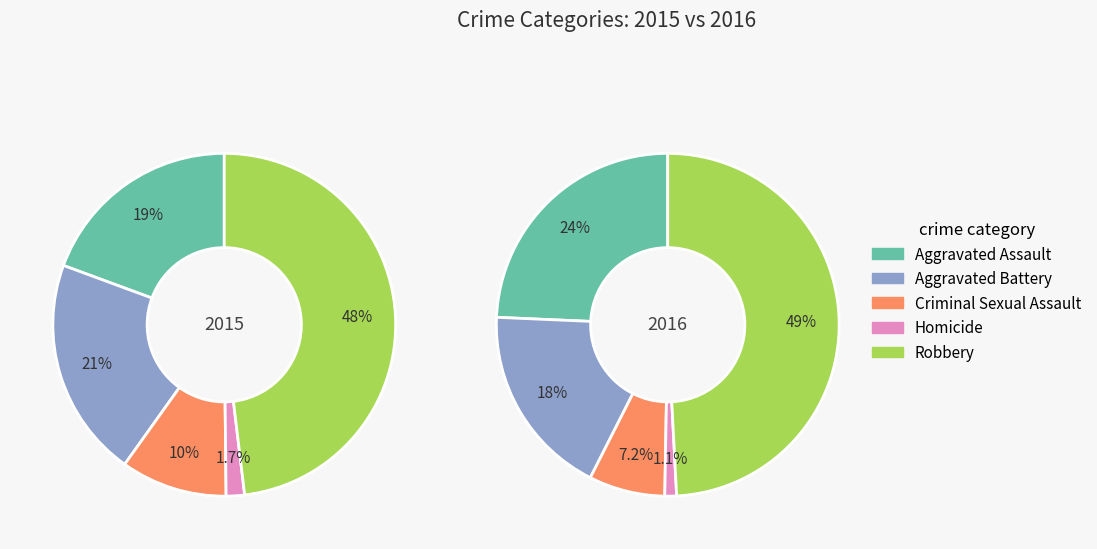

What percentage do Aggravated Assault and Robbery together represent?

67.5%